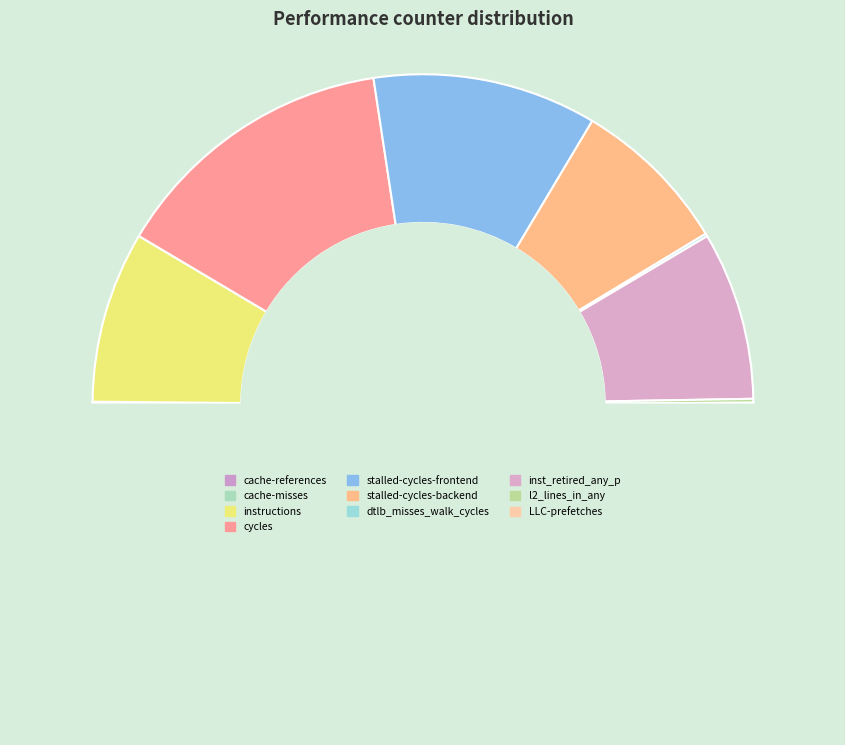

Rank the categories by value from lowest to highest.

cache-misses, cache-references, LLC-prefetches, dtlb_misses_walk_cycles, l2_lines_in_any, stalled-cycles-backend, inst_retired_any_p, instructions, stalled-cycles-frontend, cycles